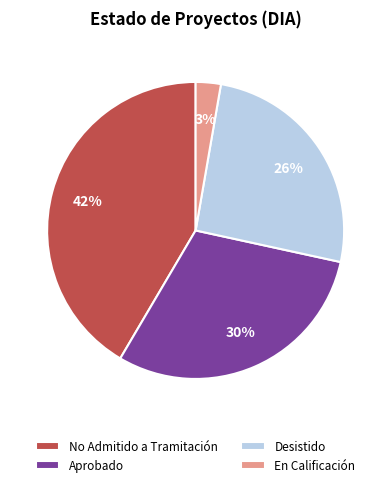

To the nearest percent, what is the difference between the largest and smallest slice percentages?

39%